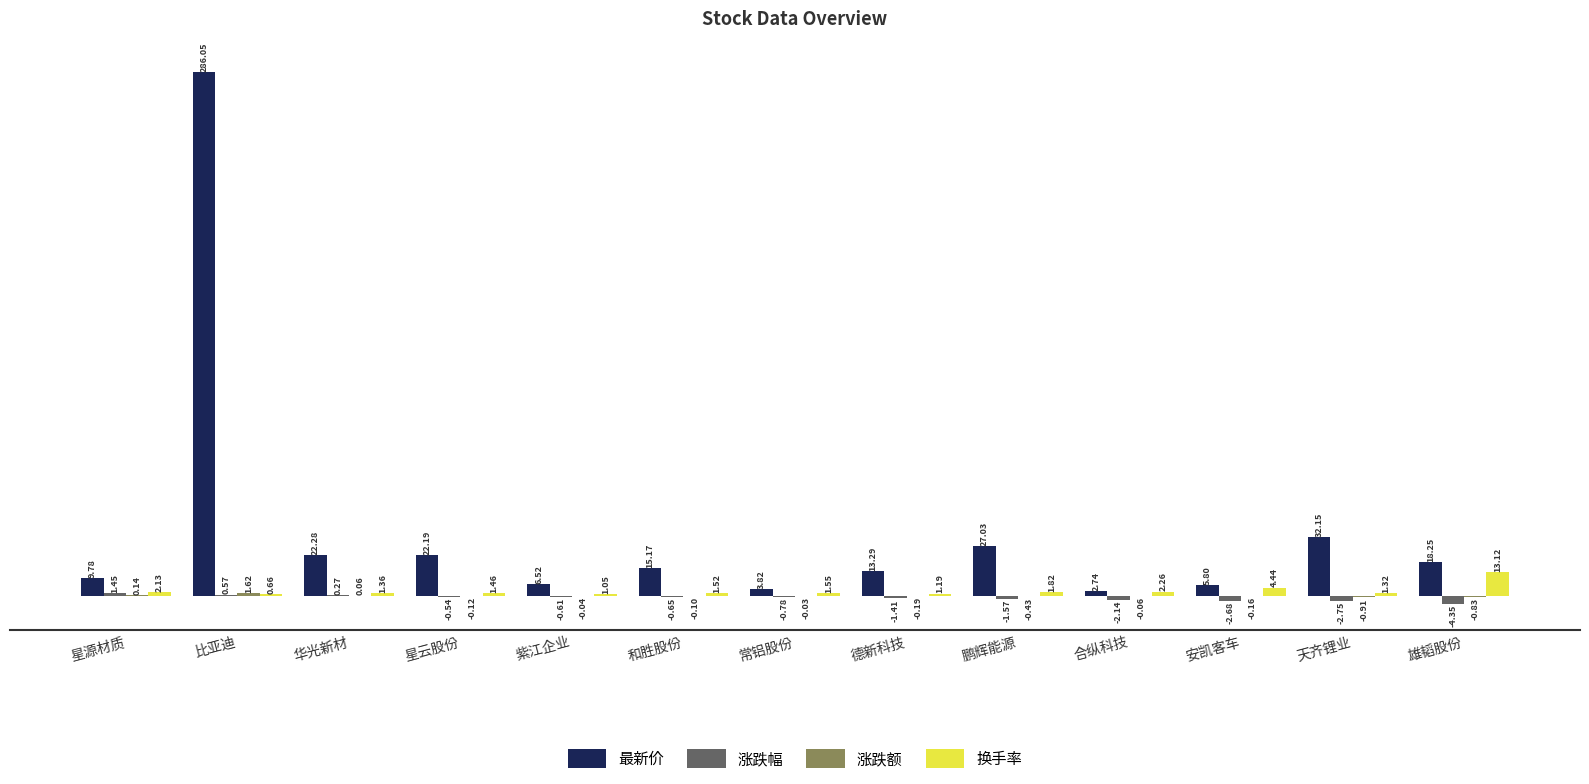

Does the chart contain stacked bars?

No